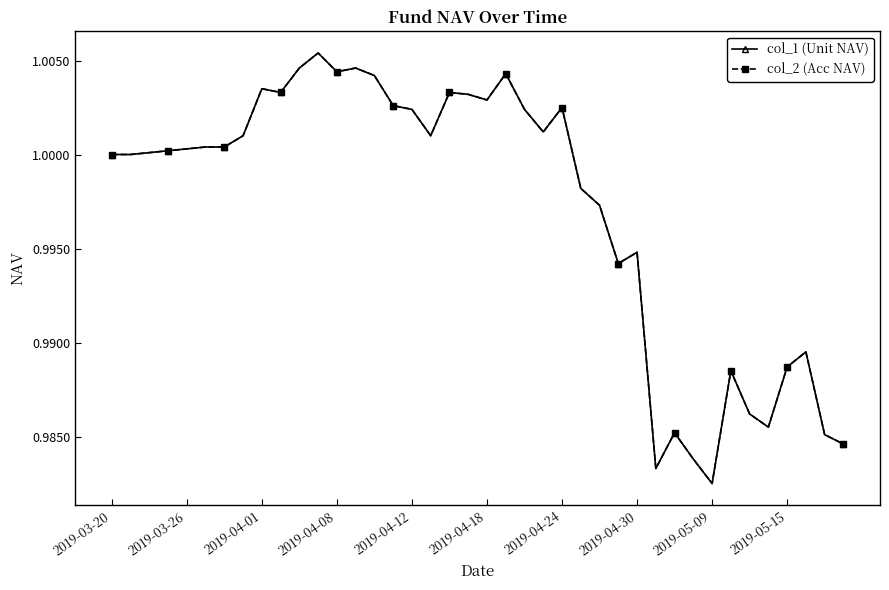

Does the chart have visible grid lines?

No